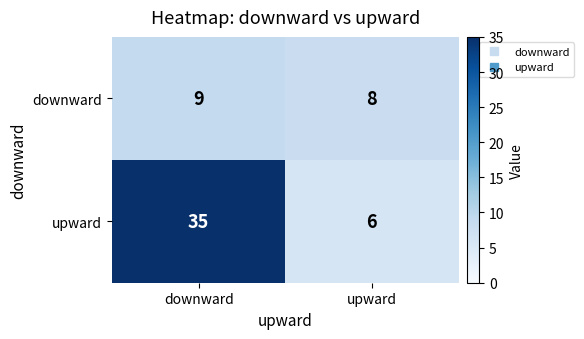

Rank the series by their average value, from lowest to highest.

downward, upward